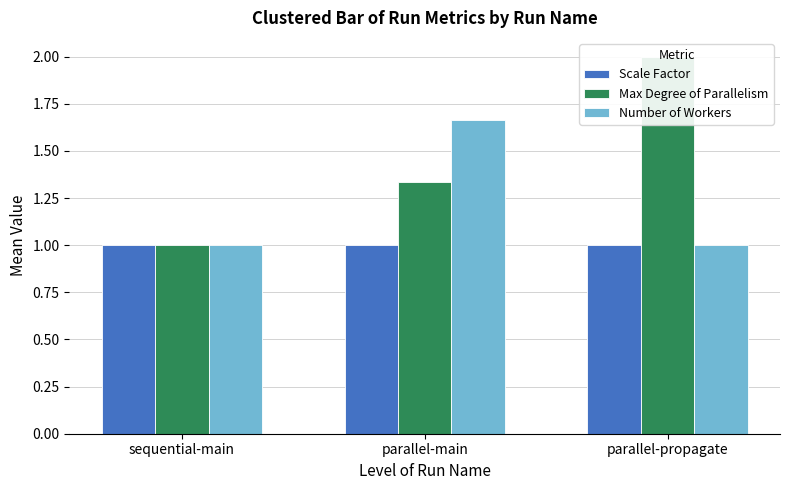

Where is Max Degree of Parallelism nearest to the value 1?

sequential-main